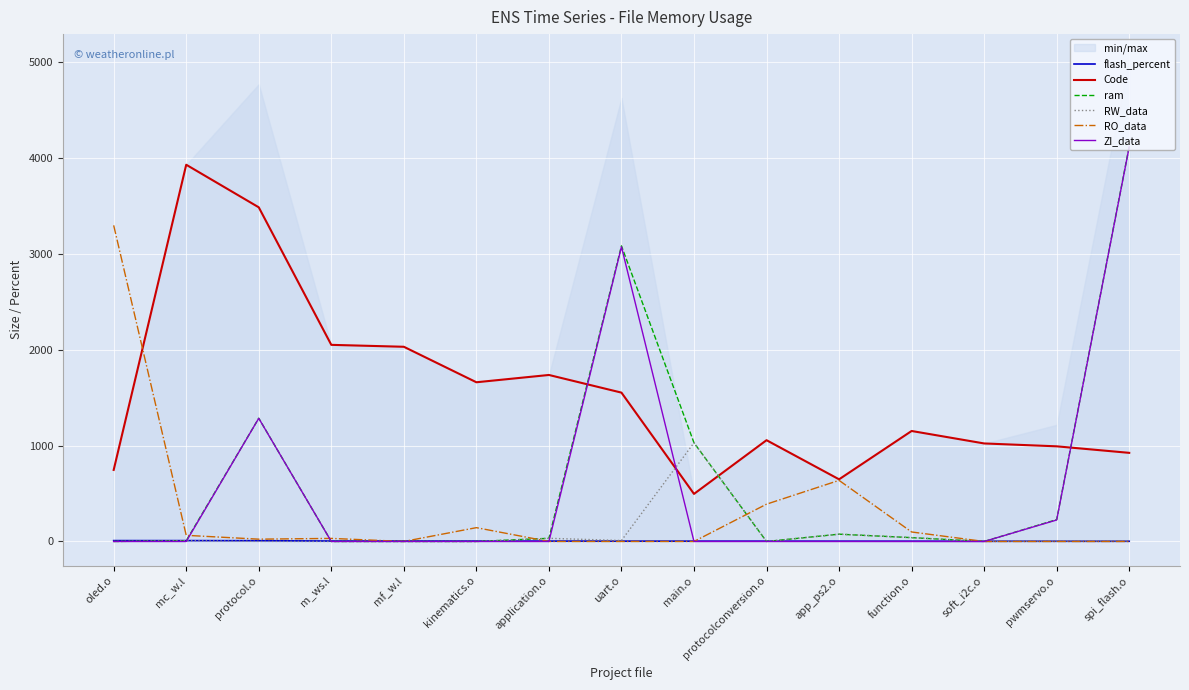

What are all the series names shown in the legend?

flash_percent, Code, ram, RW_data, RO_data, ZI_data